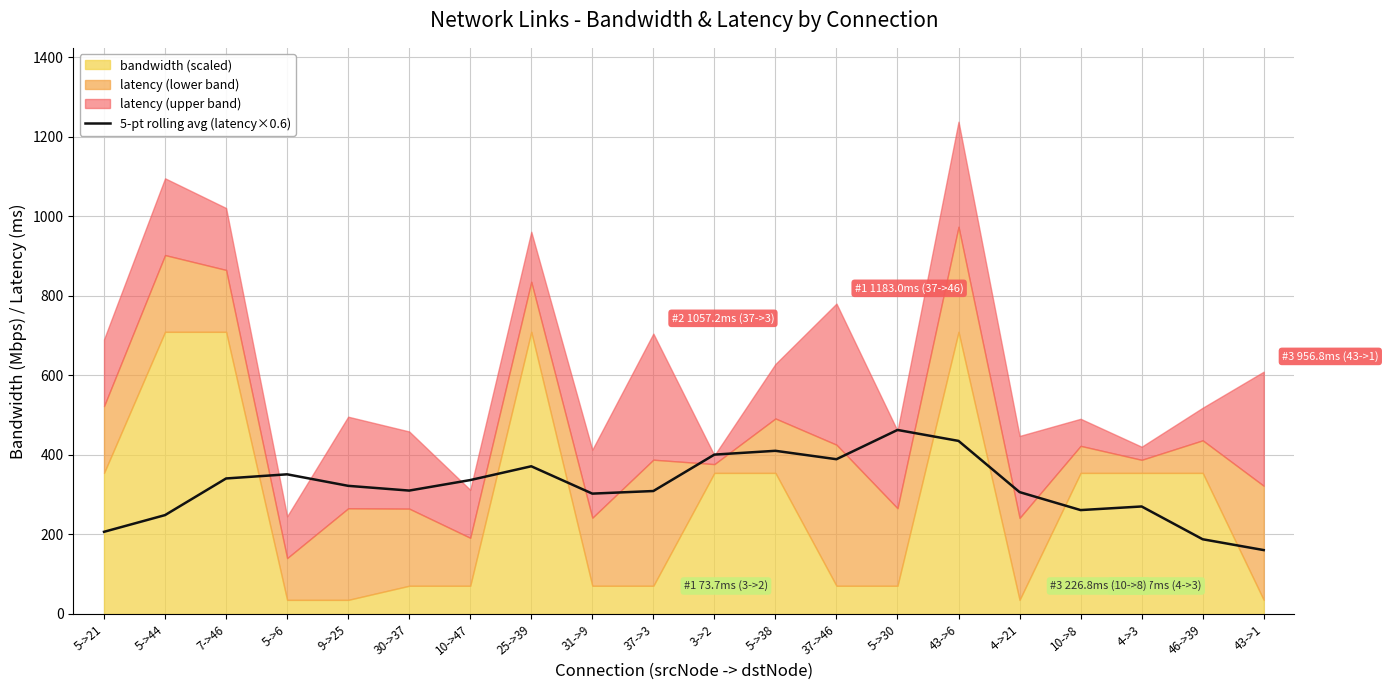

How many lines are shown in the chart?

1